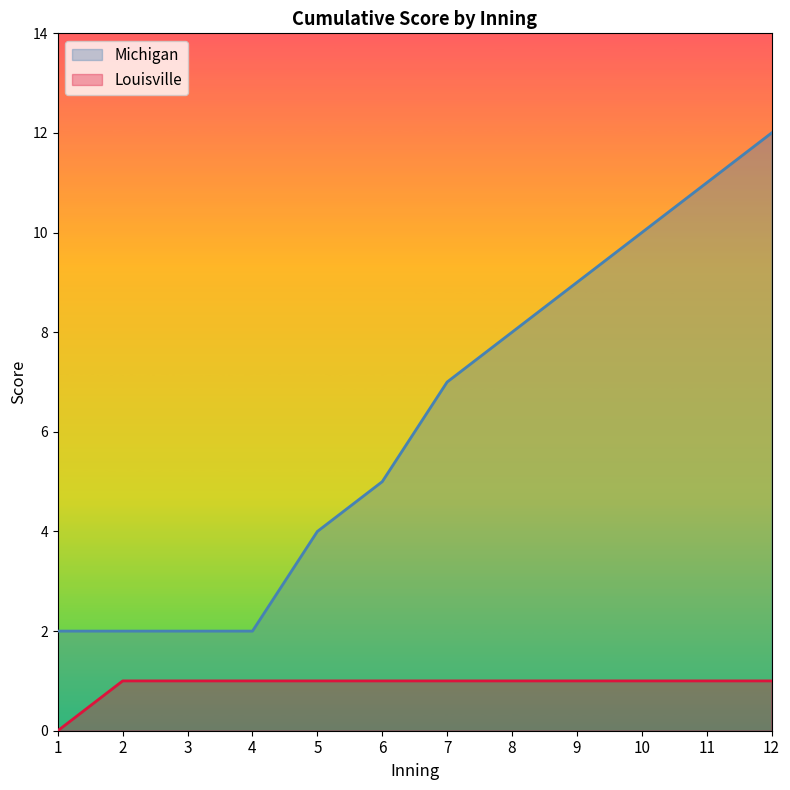

Between 1 and 6, which series saw the biggest shift?

Michigan